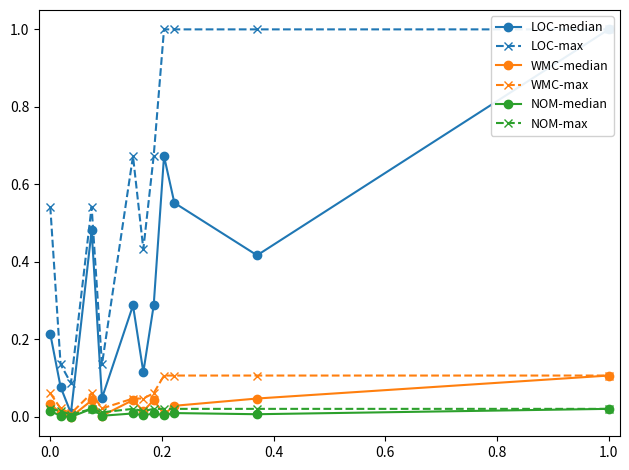

How many distinct data groups are displayed?

6